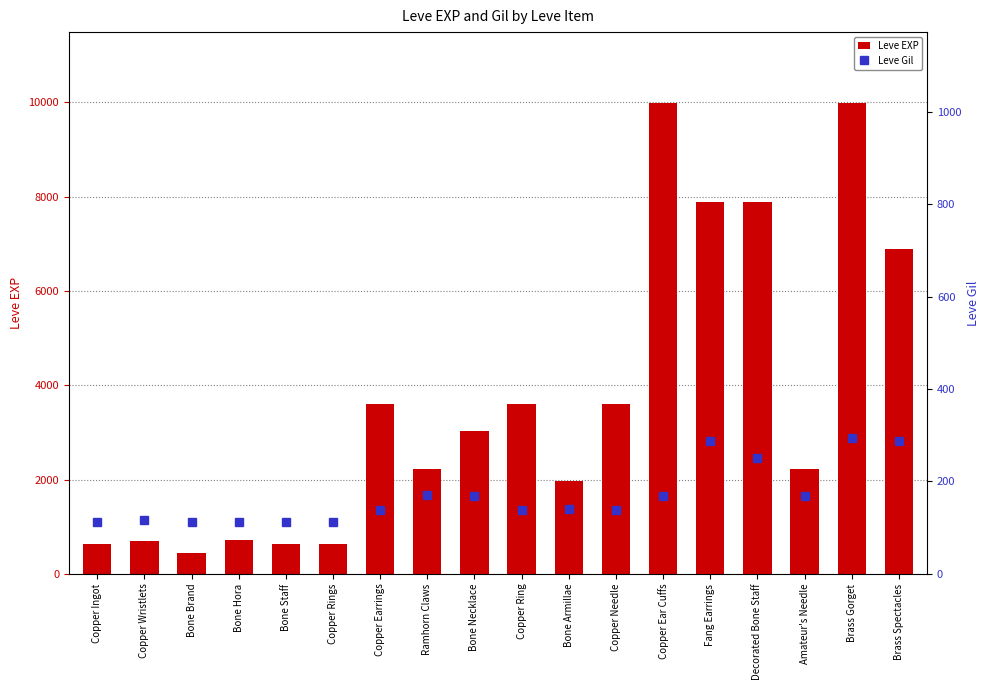

What is the label of the 15th bar from the right?

Bone Hora